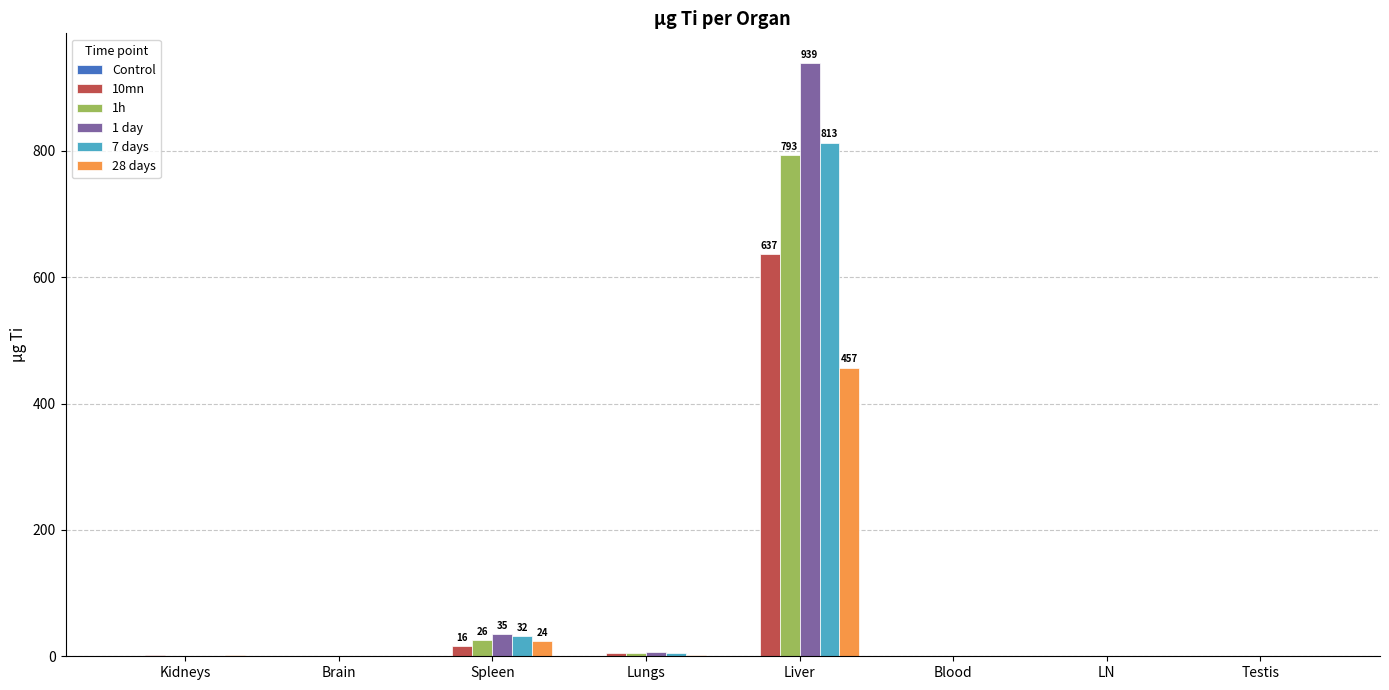

At which label does 10mn reach its peak?

Liver